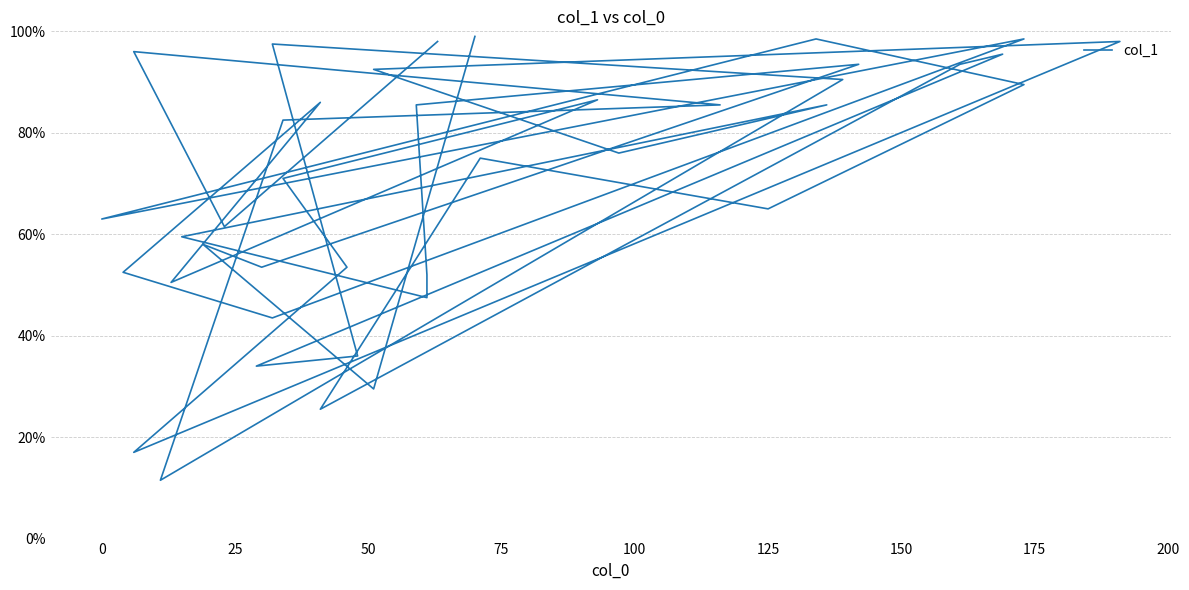

What is the label of the 26th point from the right?

125